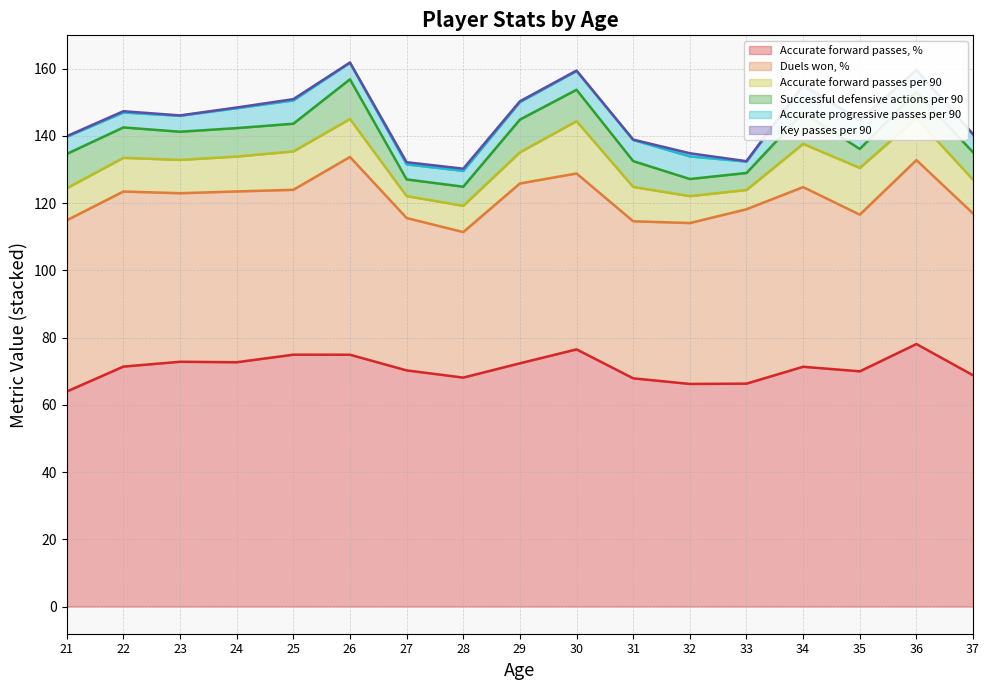

Reading left to right, list all the values displayed in this chart.

Accurate forward passes, %: 21=64.0	22=71.4	23=72.8	24=72.7	25=74.9	26=74.9	27=70.2	28=68.1	29=72.3	30=76.5	31=67.9	32=66.2	33=66.3	34=71.3	35=70.0	36=78.1	37=68.8
Duels won, %: 21=50.9	22=52.1	23=50.1	24=50.8	25=49.0	26=58.8	27=45.3	28=43.3	29=53.5	30=52.3	31=46.7	32=47.9	33=51.9	34=53.4	35=46.6	36=54.7	37=48.1
Accurate forward passes per 90: 21=9.5	22=10.0	23=9.9	24=10.4	25=11.4	26=11.3	27=6.5	28=7.8	29=9.3	30=15.6	31=10.2	32=8.0	33=5.7	34=12.8	35=13.9	36=12.4	37=10.0
Successful defensive actions per 90: 21=10.2	22=9.0	23=8.4	24=8.5	25=8.2	26=11.8	27=5.0	28=5.7	29=9.7	30=9.3	31=7.7	32=5.1	33=5.0	34=9.3	35=5.7	36=7.8	37=8.1
Accurate progressive passes per 90: 21=5.1	22=4.4	23=4.7	24=5.9	25=6.9	26=4.9	27=4.5	28=4.7	29=5.2	30=5.6	31=6.3	32=6.7	33=3.4	34=7.9	35=8.4	36=6.6	37=5.3
Key passes per 90: 21=0.2	22=0.4	23=0.1	24=0.2	25=0.4	26=0.1	27=0.6	28=0.7	29=0.2	30=0.1	31=0.1	32=0.9	33=0.1	34=0.3	35=0.1	36=0.0	37=0.1